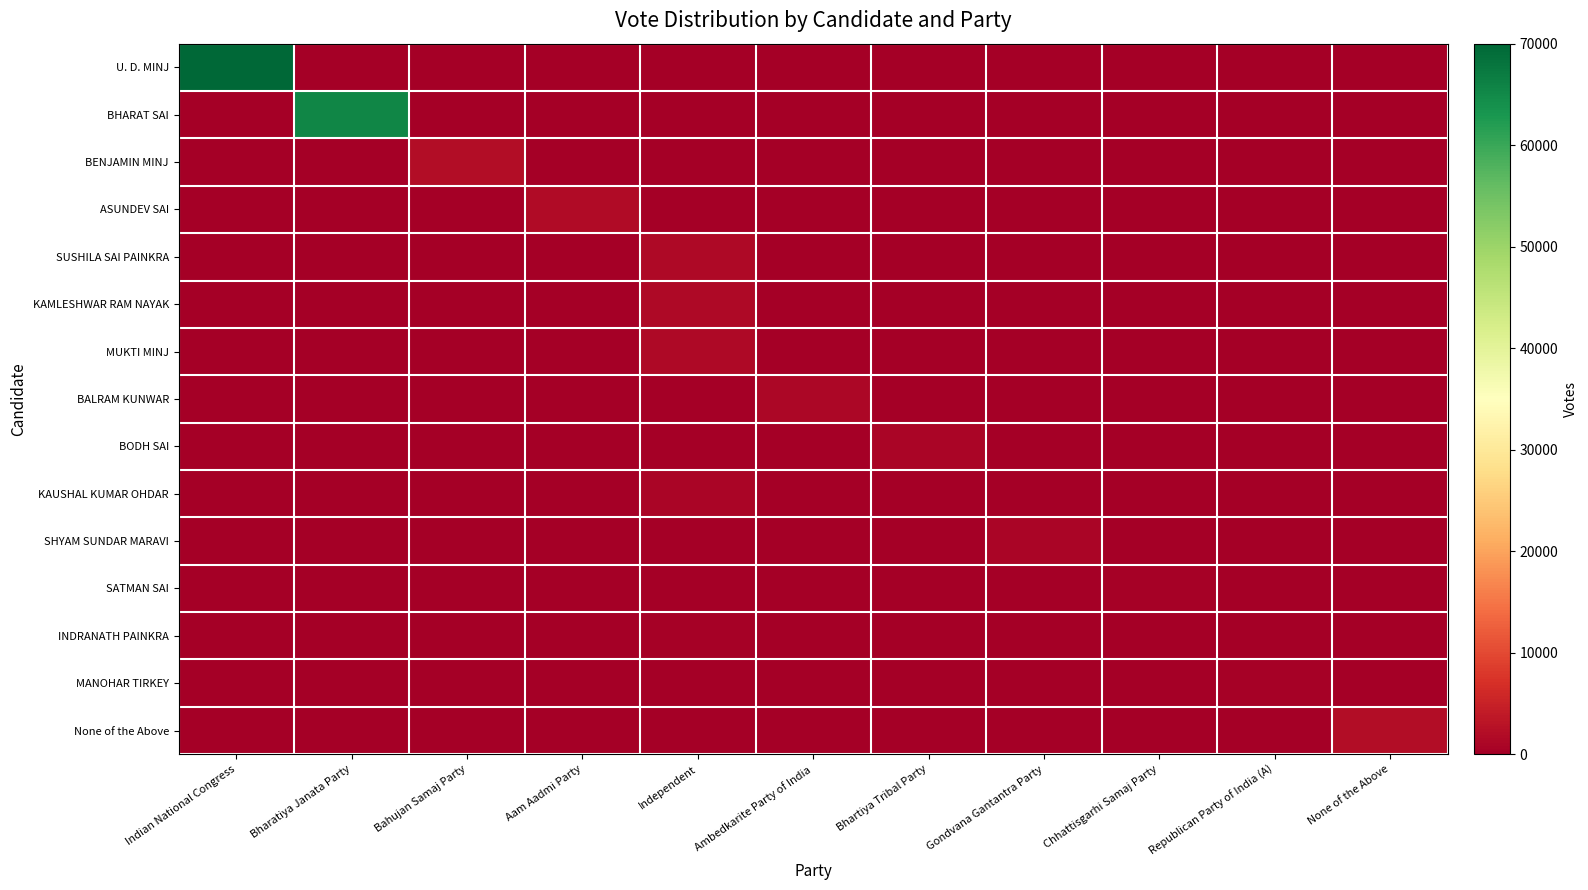

What is the difference between the highest and lowest values at Aam Aadmi Party?

1842